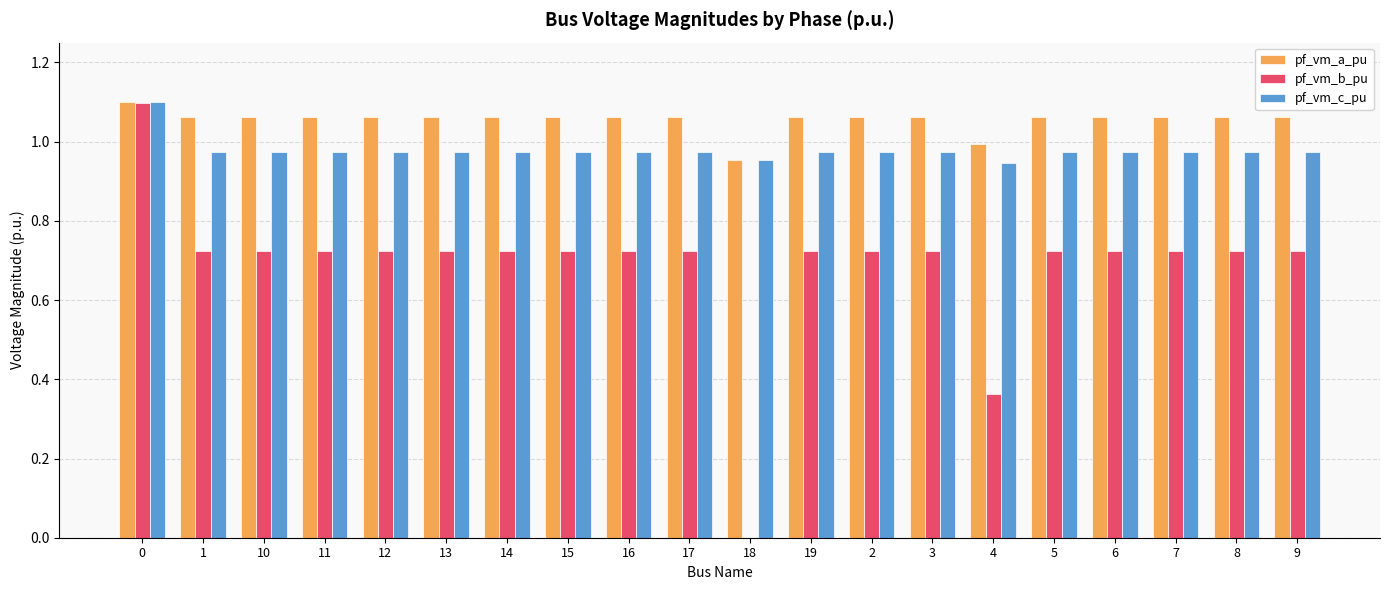

Which series has the largest total across all categories?

pf_vm_a_pu